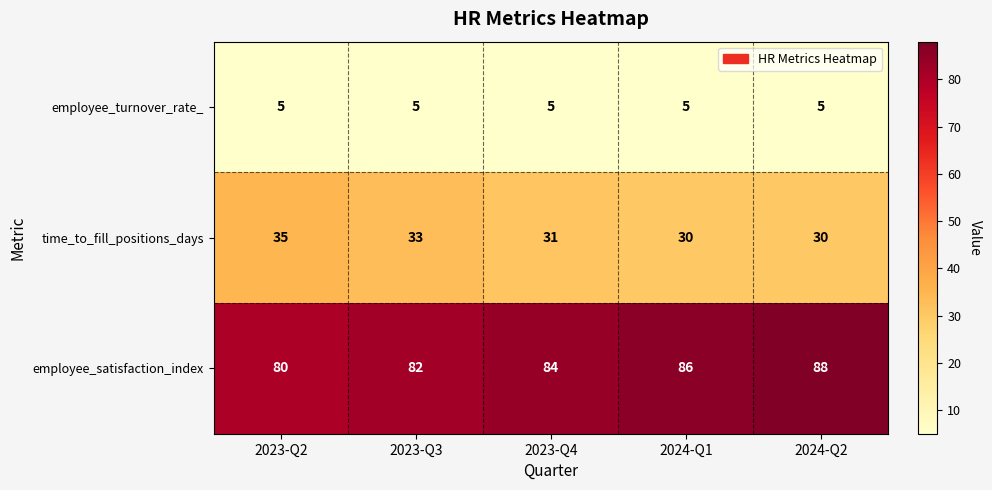

At how many categories does at least one series exceed 71?

5